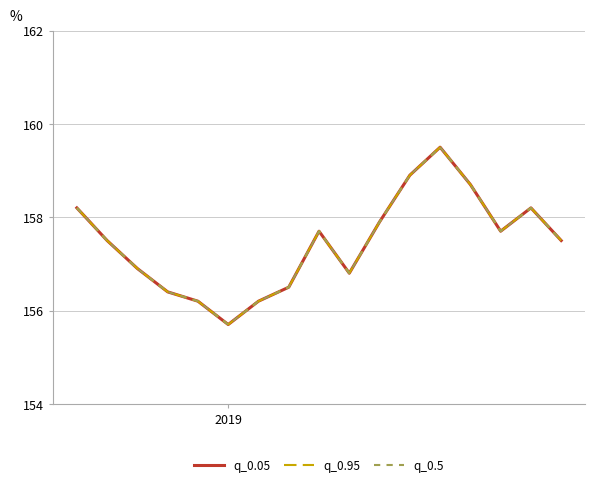

Is this an area chart (filled region under the line)?

No